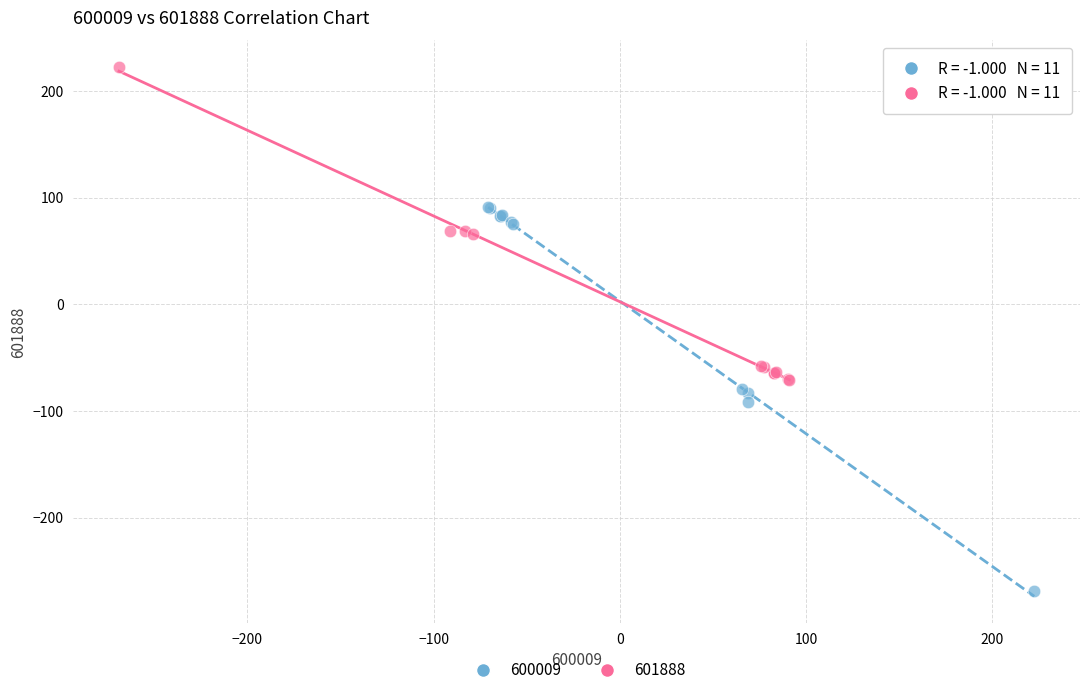

Which series reaches the maximum Y coordinate?

601888